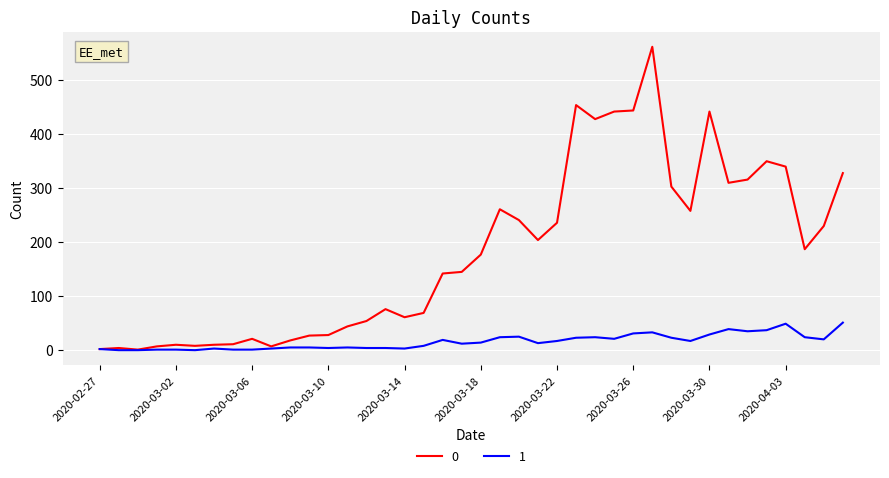

List the series in order of their overall mean, lowest first.

1, 0